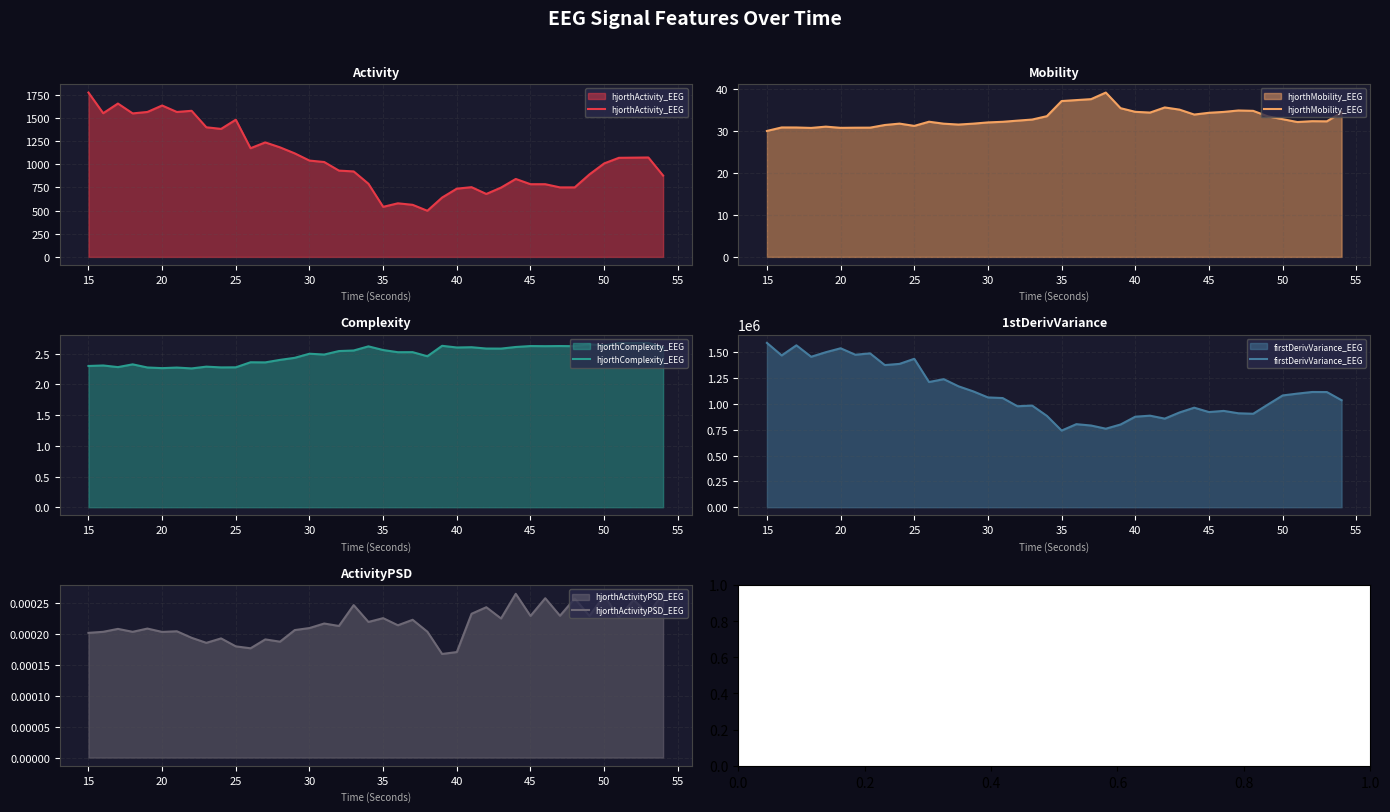

What is the maximum value shown in the chart?

1590196.5